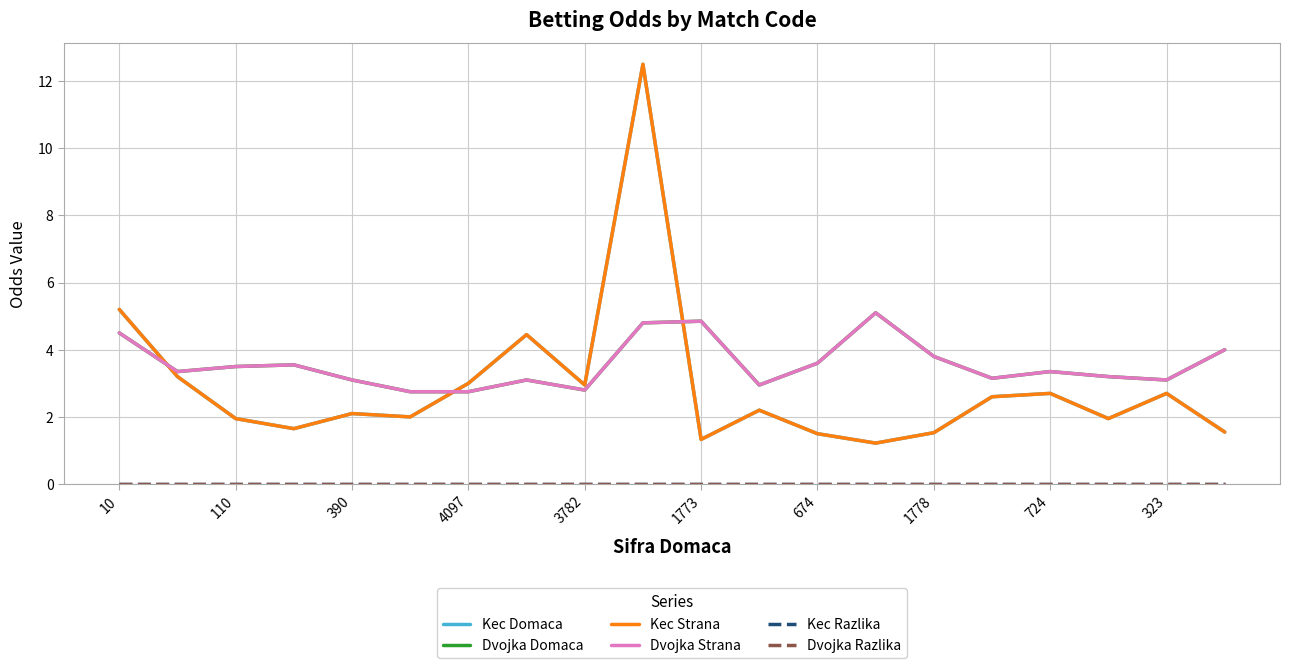

How many lines are shown in the chart?

6